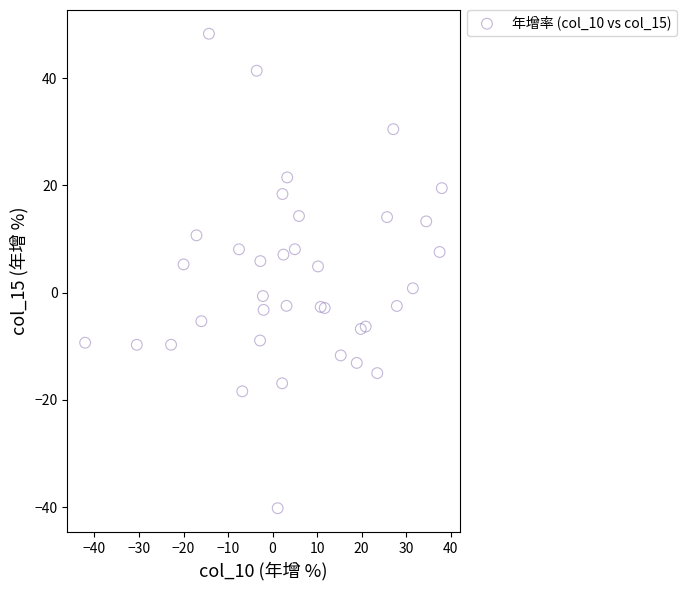

What is the range of Y values (max minus min)?

88.5